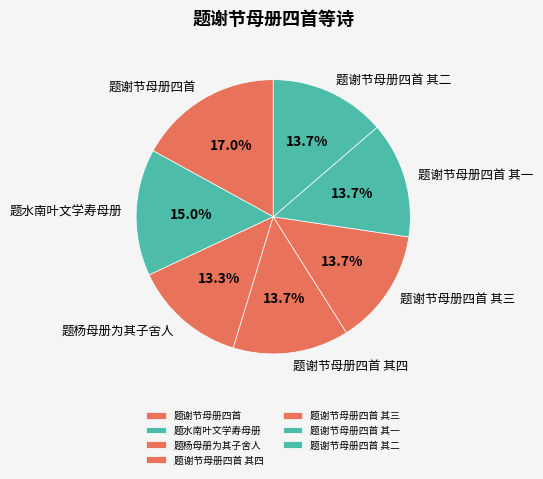

Does 题谢节母册四首 represent more than half of the total?

No